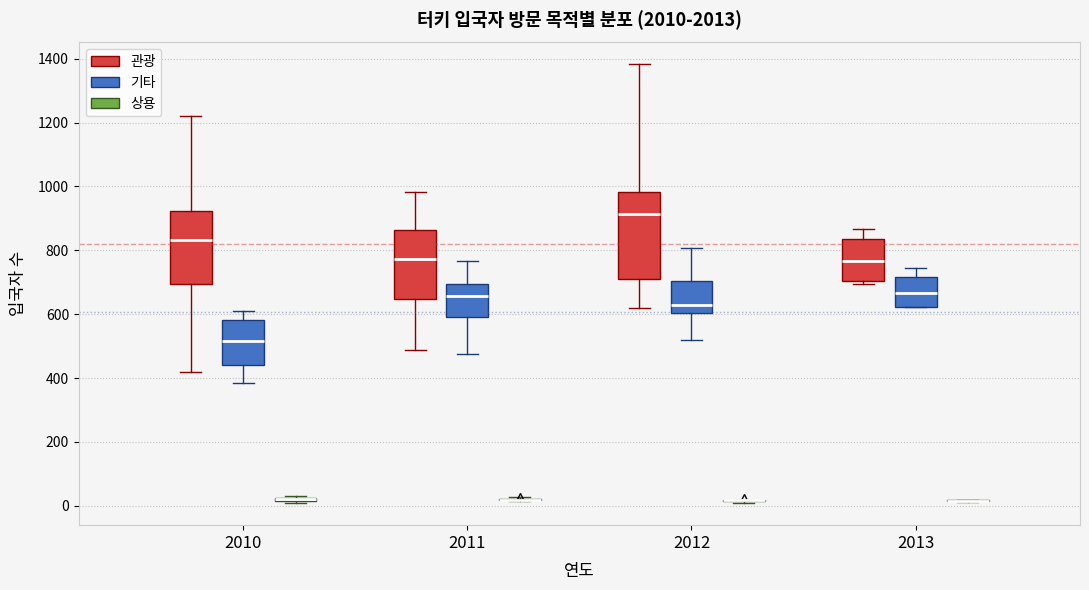

Which box is the tallest, from its lower edge to its upper edge?

2012 (관광)